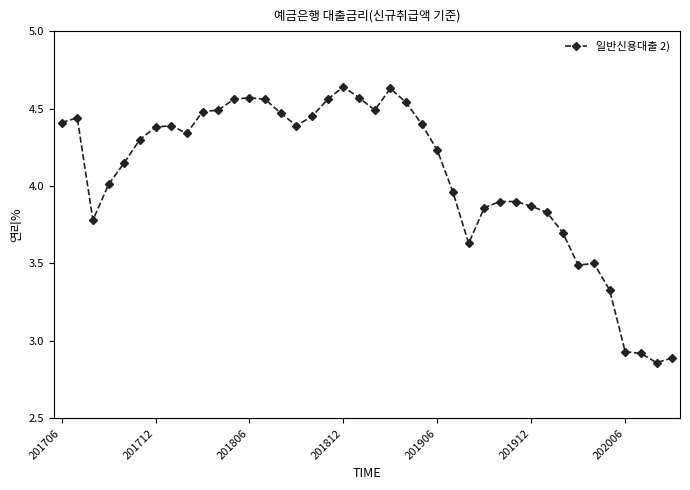

What is the sum of all values?

162.8